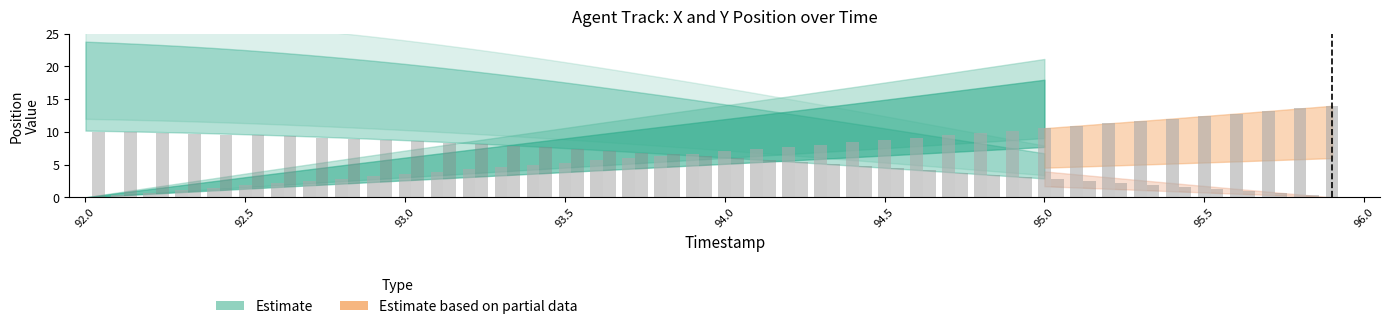

List the series in order of their overall mean, lowest first.

Y, X